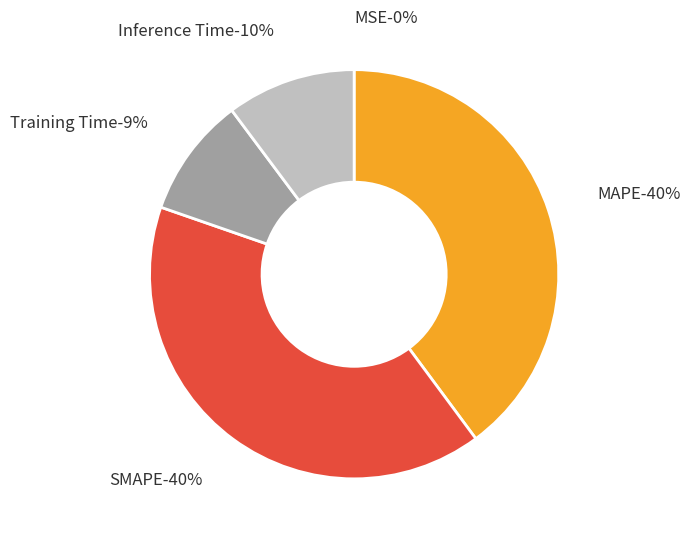

To the nearest percent, what is the average slice percentage?

20%